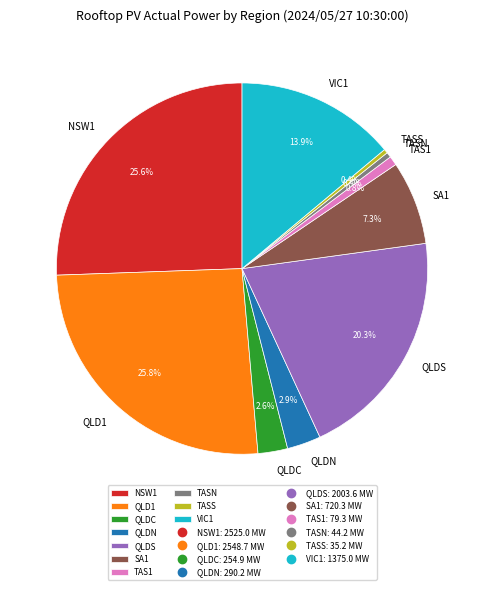

Which has a higher value, QLDC or QLD1?

QLD1